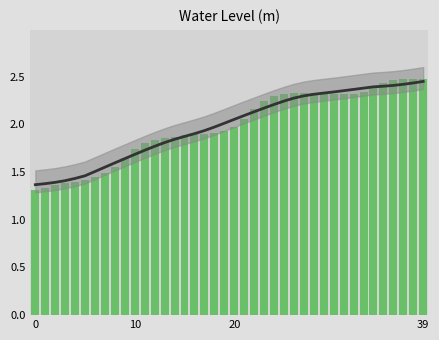

What is the difference between the values at 10 and 25?

0.6